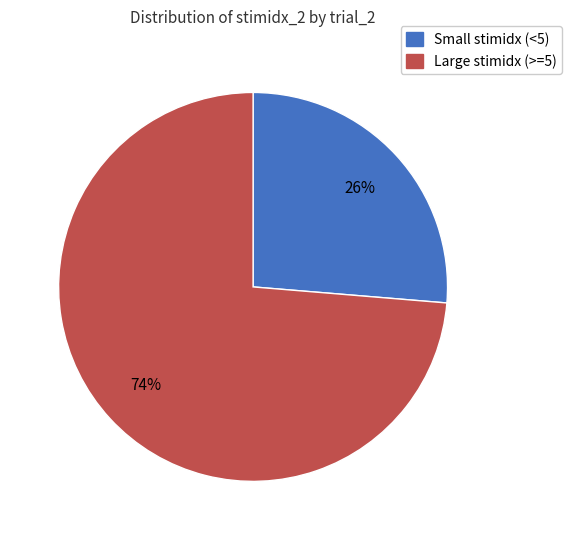

Does any single category account for the majority?

Yes